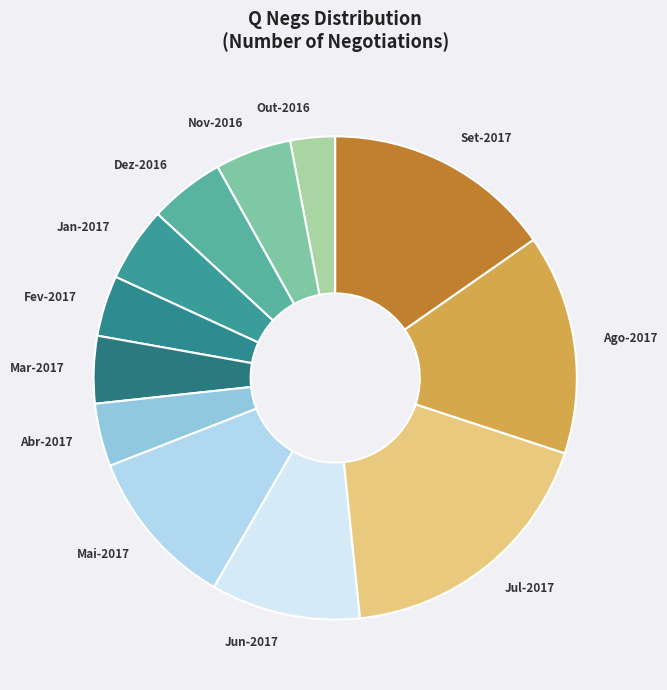

The Ago-2017 slice represents 15% of the pie. True or false?

True